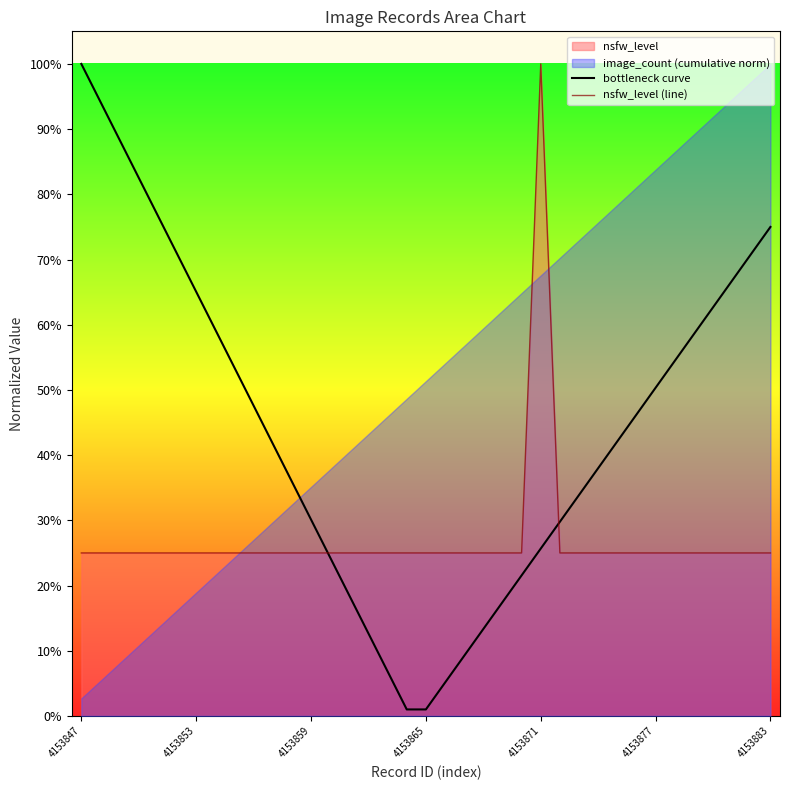

Which series has the widest spread of values?

bottleneck curve